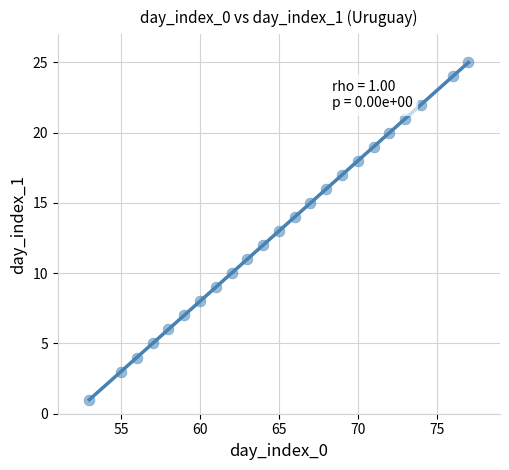

What is the range of X values (max minus min)?

24